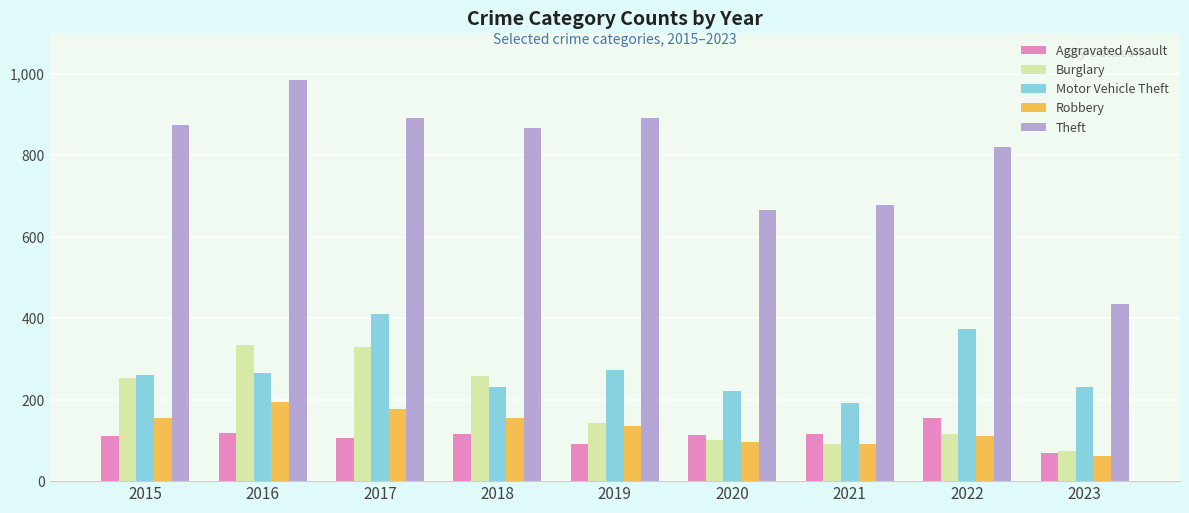

What is the difference between the maximum and minimum values in the Aggravated Assault series?

85